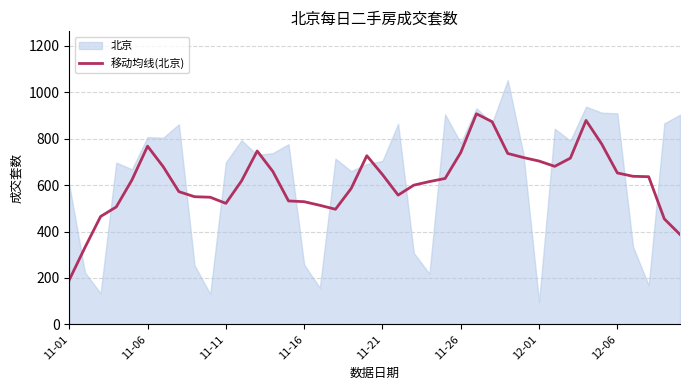

True or false: the data shows 1207.8 at 26.

False